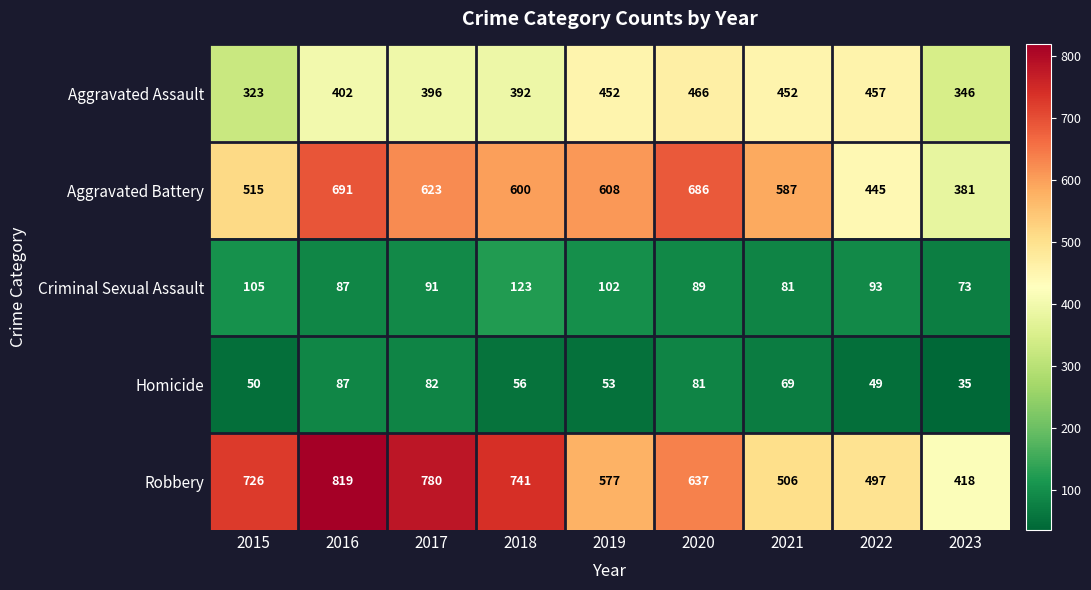

Read the Homicide value at 2017.

82